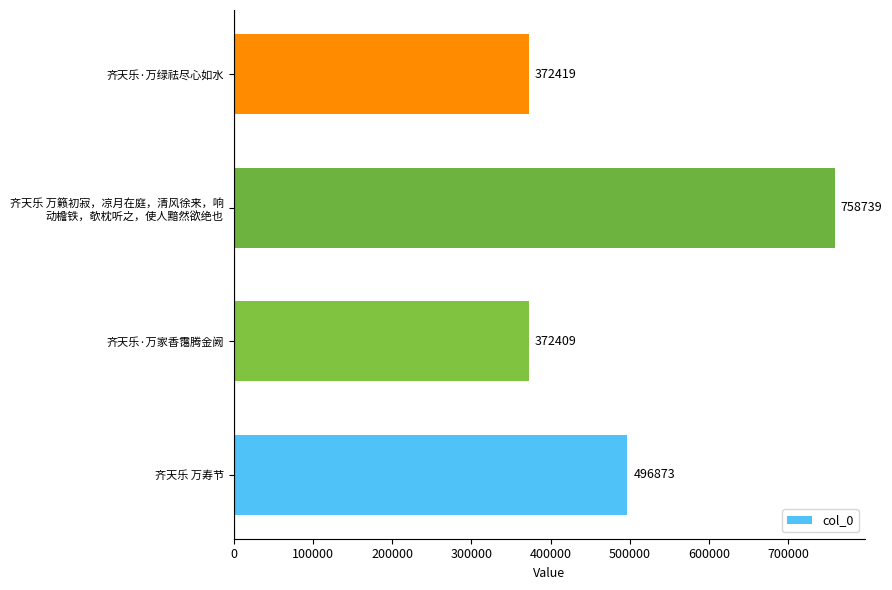

Reading bottom to top, what are all the values shown in this chart?

496873	372409	758739	372419